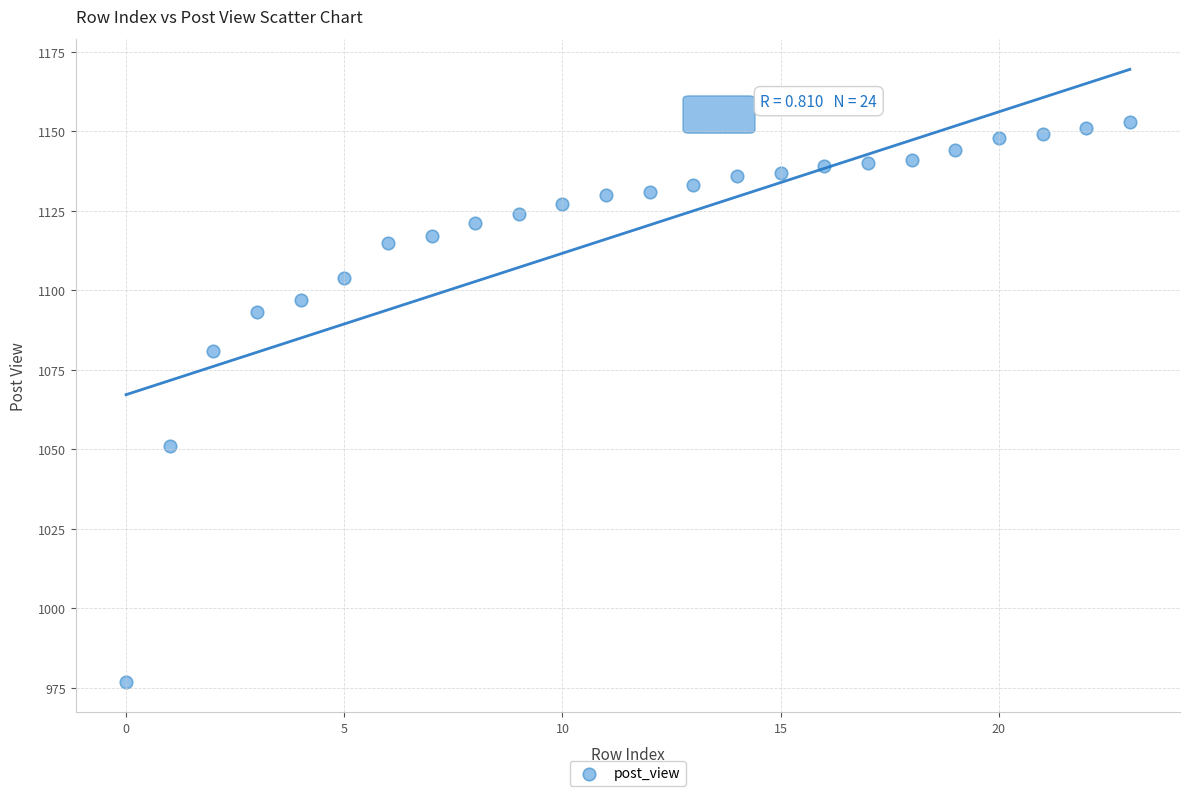

What is the range of Y values (max minus min)?

176